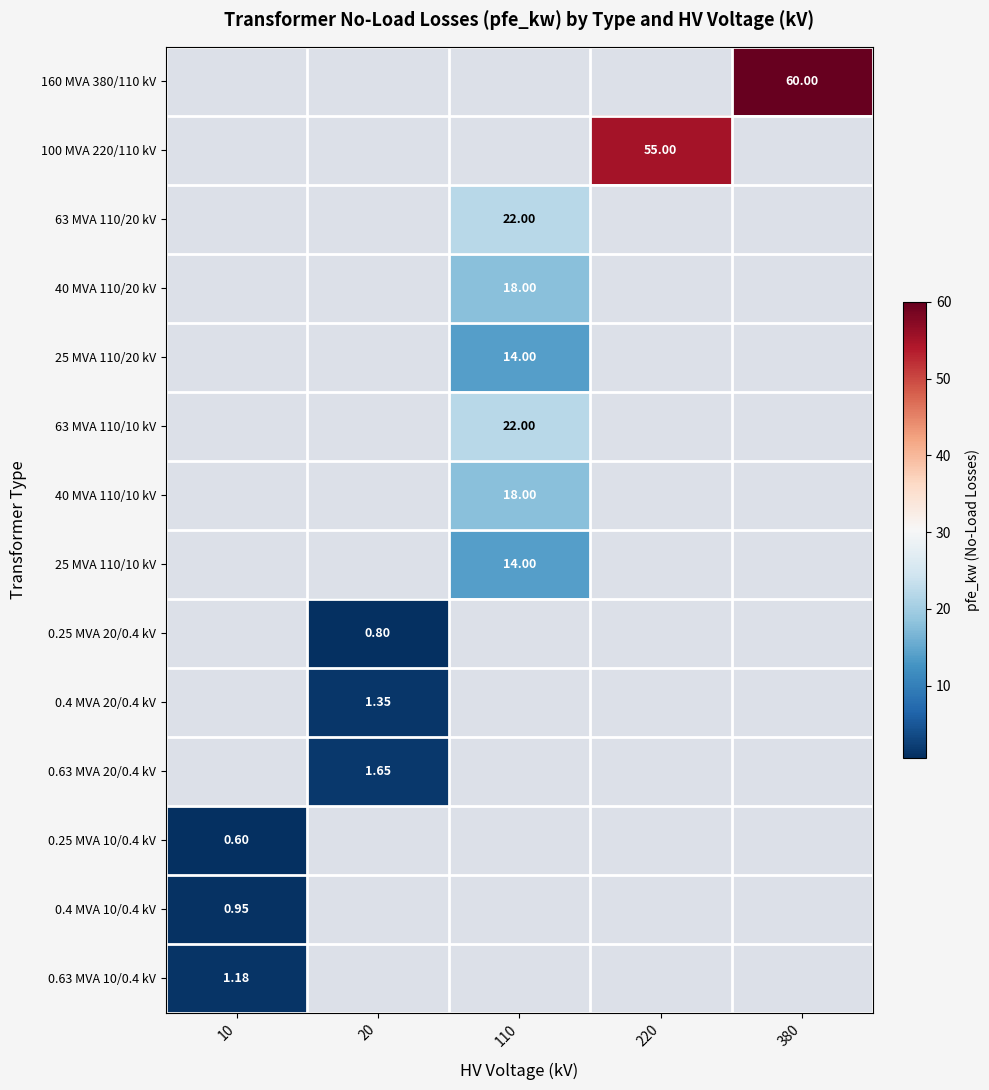

Is the value of 25 MVA 110/10 kV at 10 greater than the value of 0.25 MVA 20/0.4 kV at 220?

No